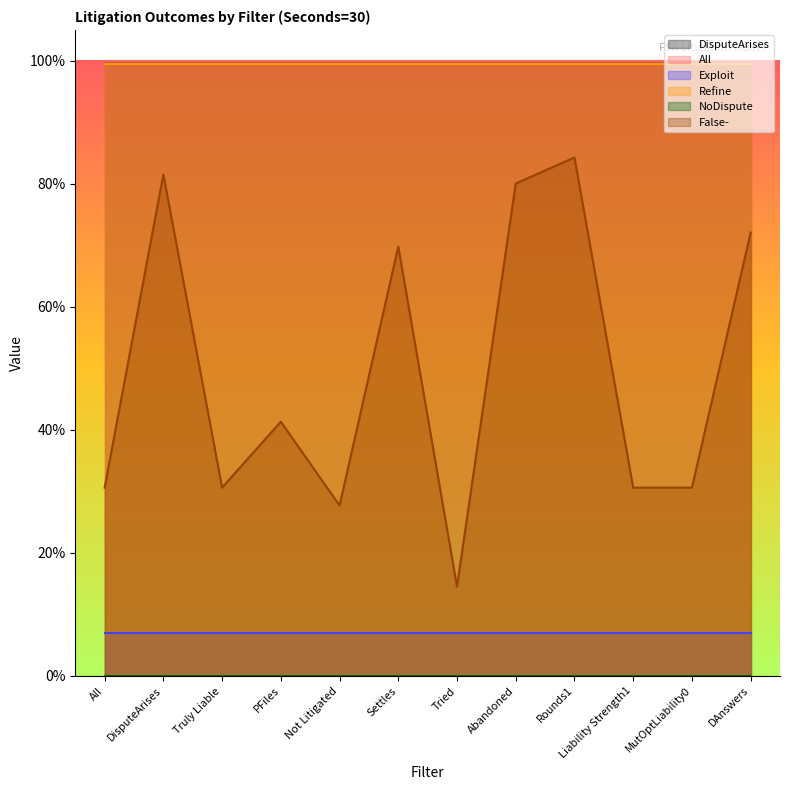

What is the label of the 4th point from the right?

Rounds1